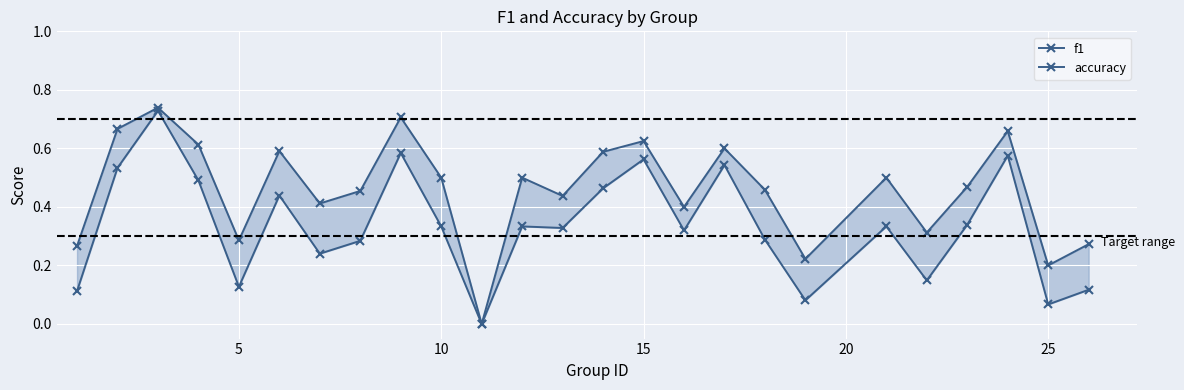

Is this an area chart (filled region under the line)?

No